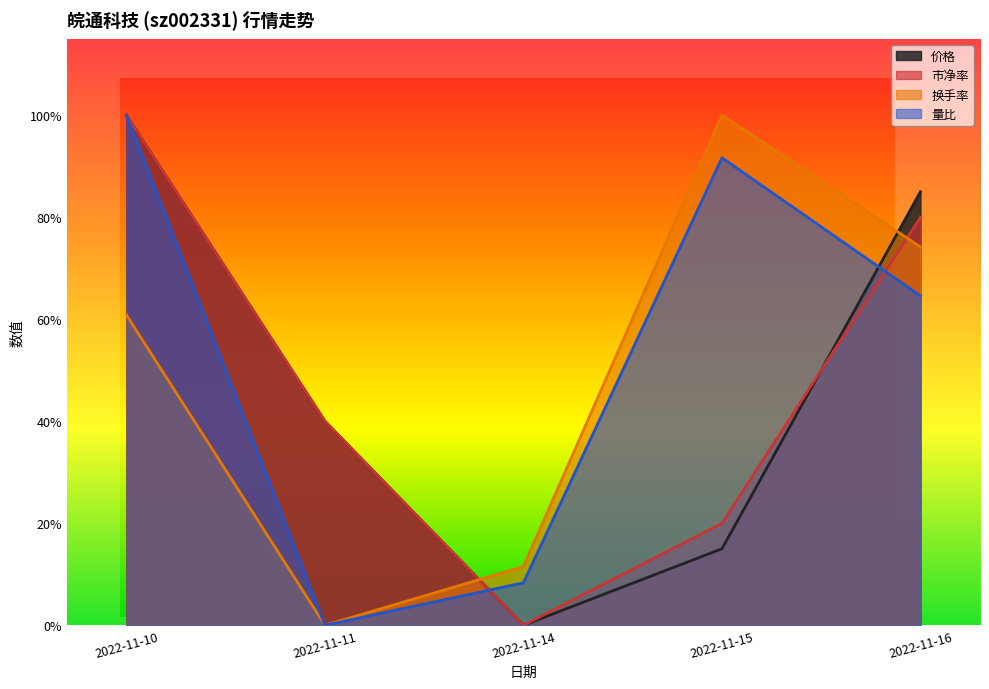

Which category has the lowest value across all series?

2022-11-14